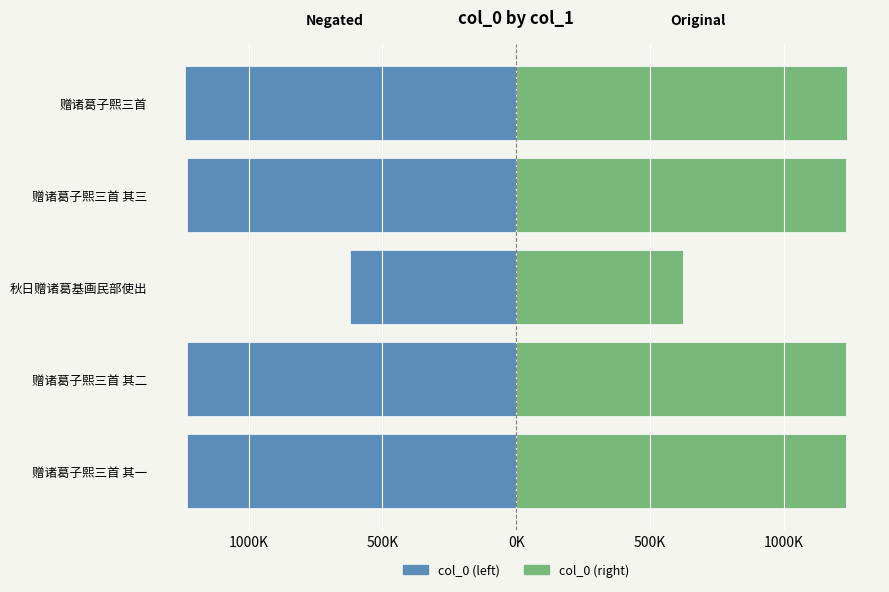

How many bars are there in total?

10